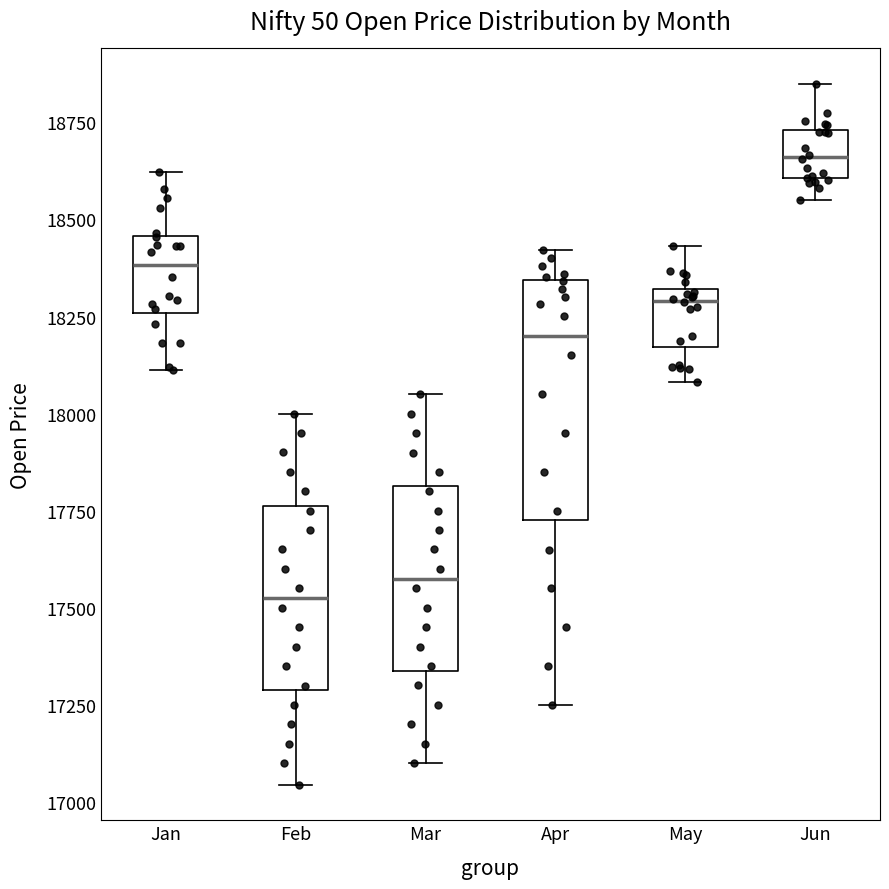

Where does the upper whisker of the box for Mar end on the y-axis? The values are not printed on the chart, so give them approximately, as read against the axis.

18050